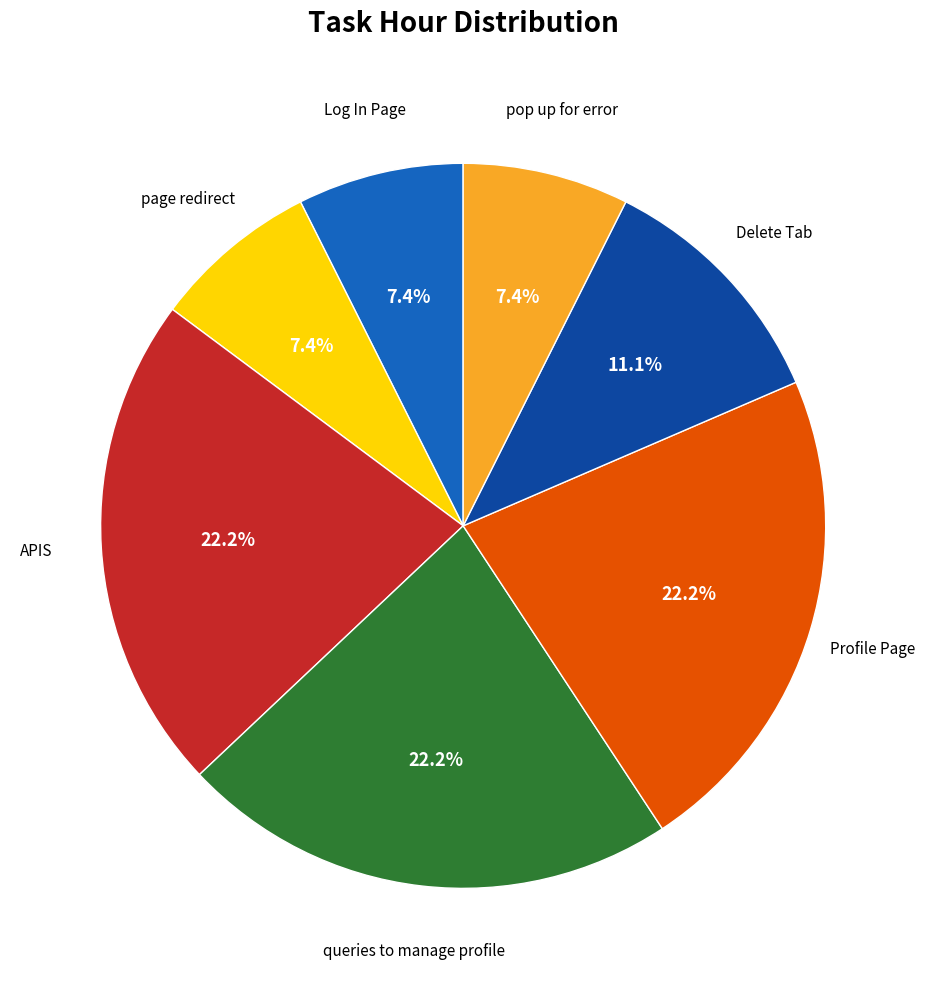

Is there any slice that represents more than half of the pie?

No